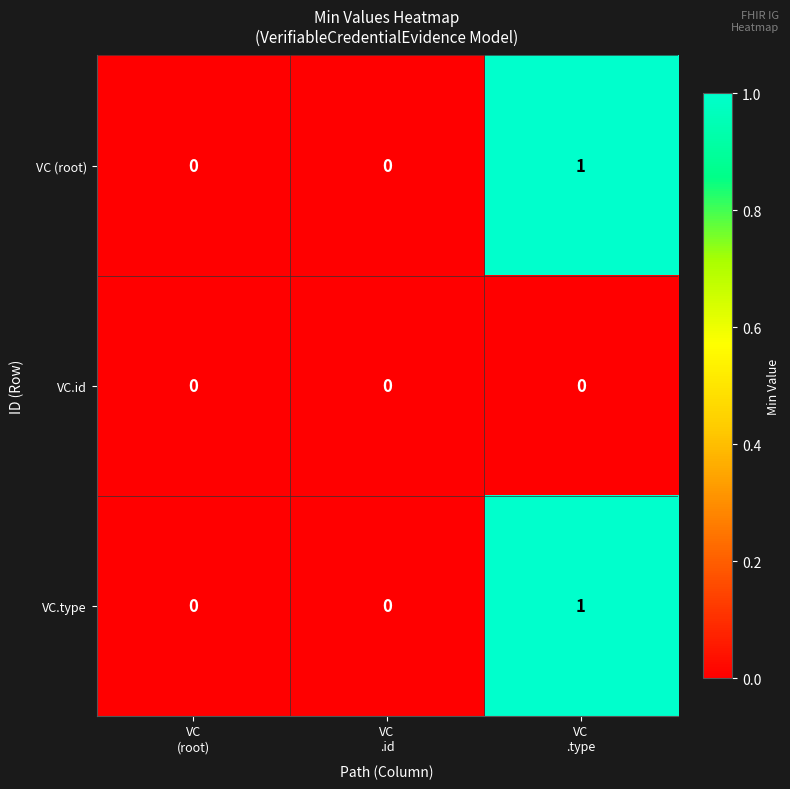

Which category has the highest value across all series?

VC
.type